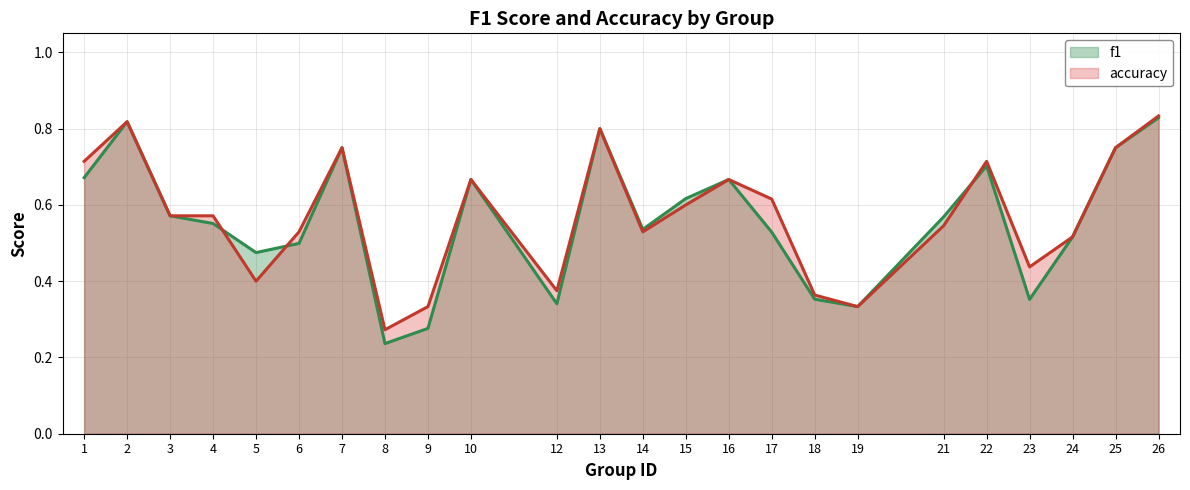

At how many categories does at least one series exceed 0?

24